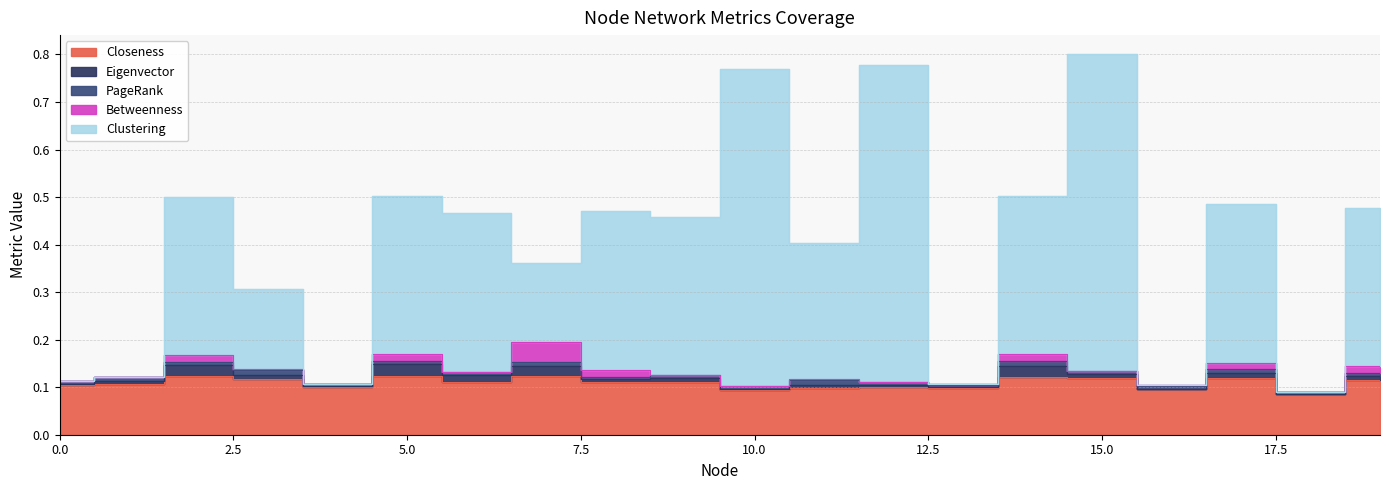

How many times do Clustering and PageRank cross each other?

9